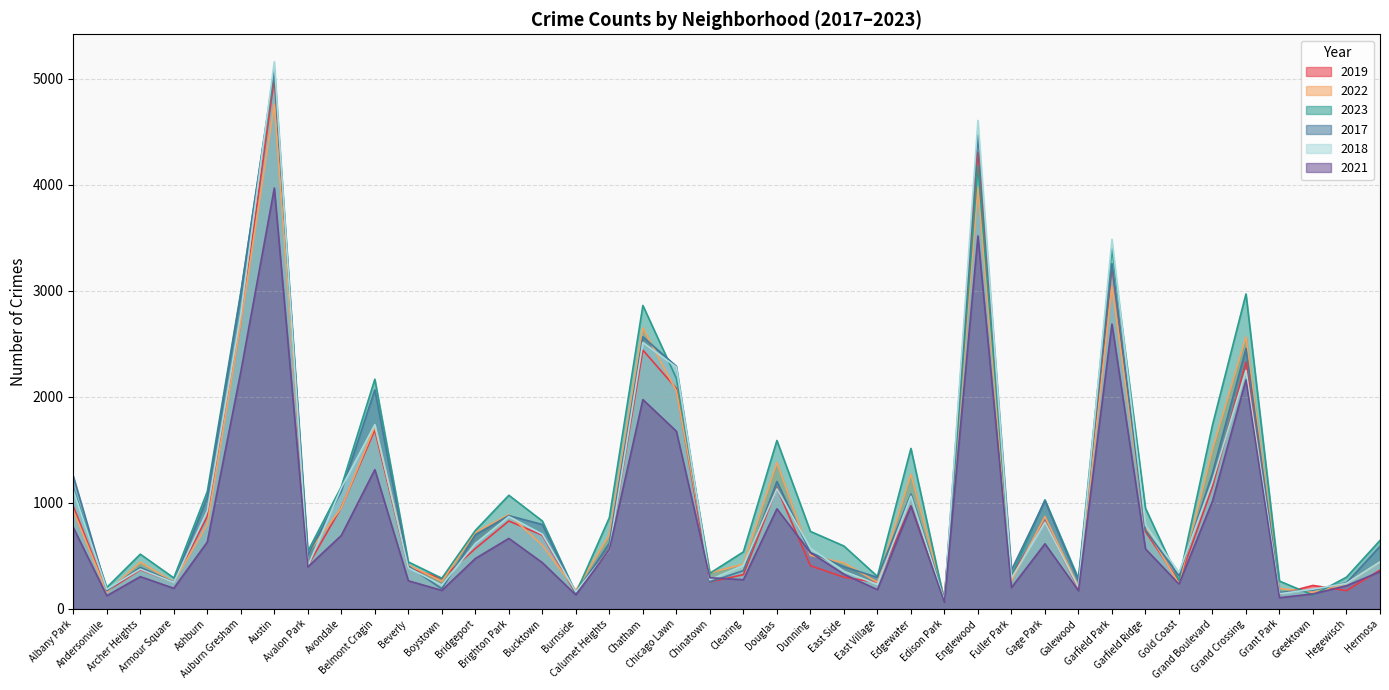

The 2018 series shows 401 at Avalon Park. True or false?

True